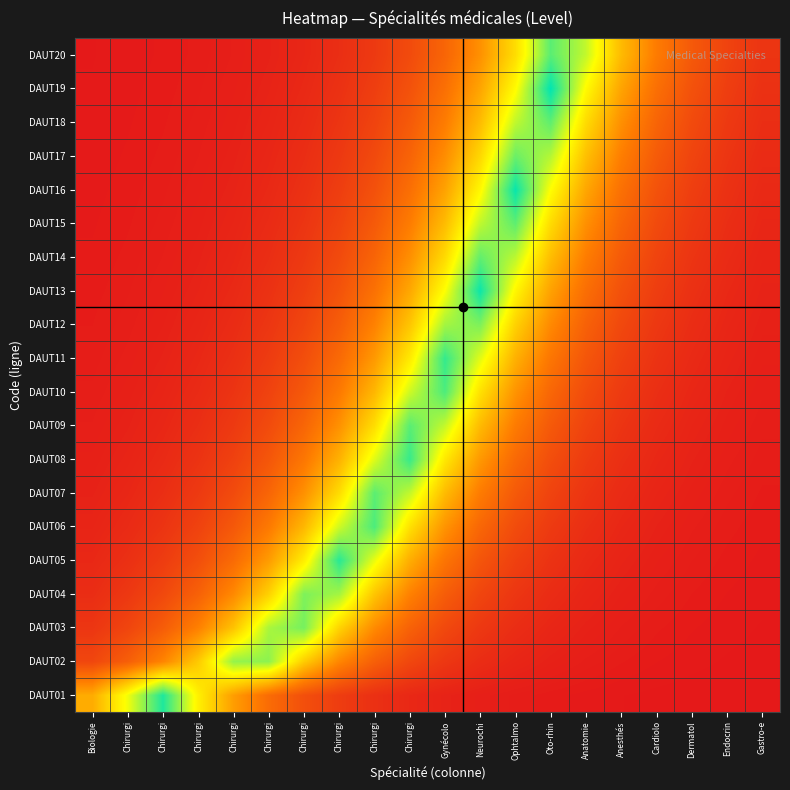

What is the total value across all series at Anesthés?

3.3